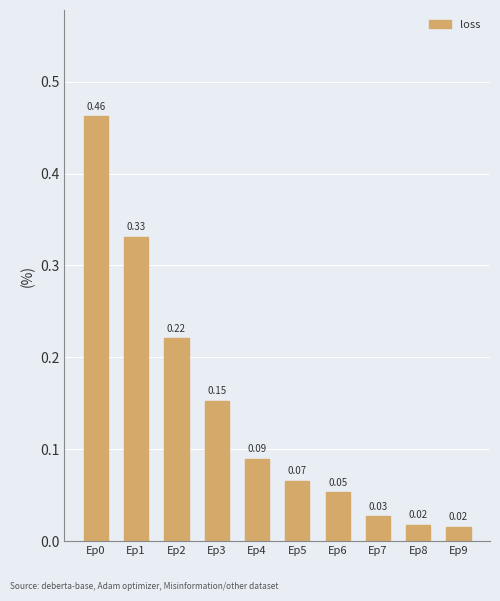

What is the change in value from Ep0 to Ep4?

-0.4